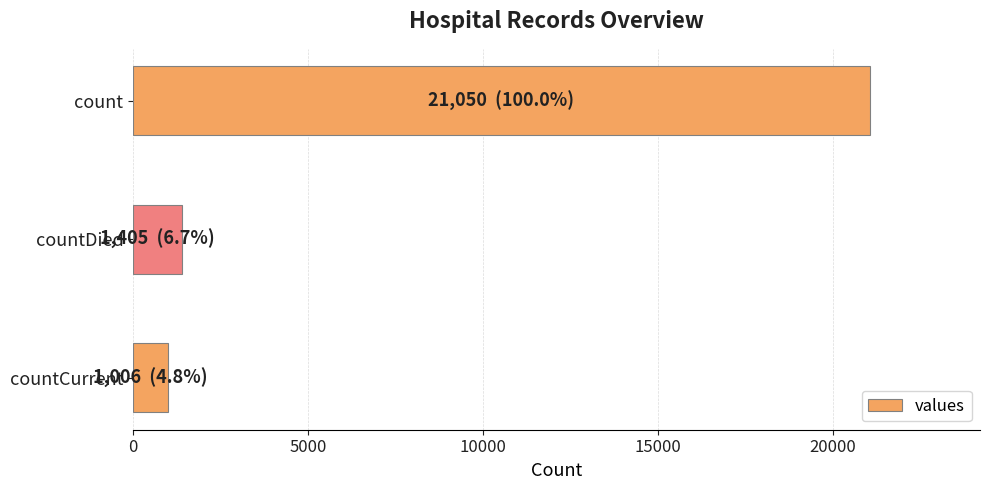

Rank the categories by value from lowest to highest.

countCurrent, countDied, count